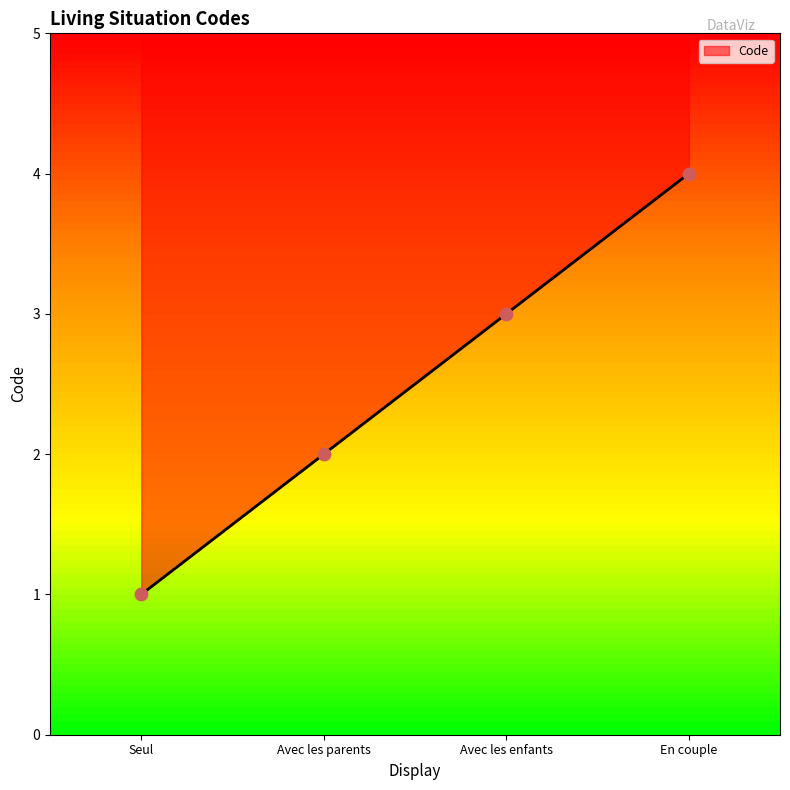

What is the ratio of the value at En couple to the value at Avec les enfants?

1.3